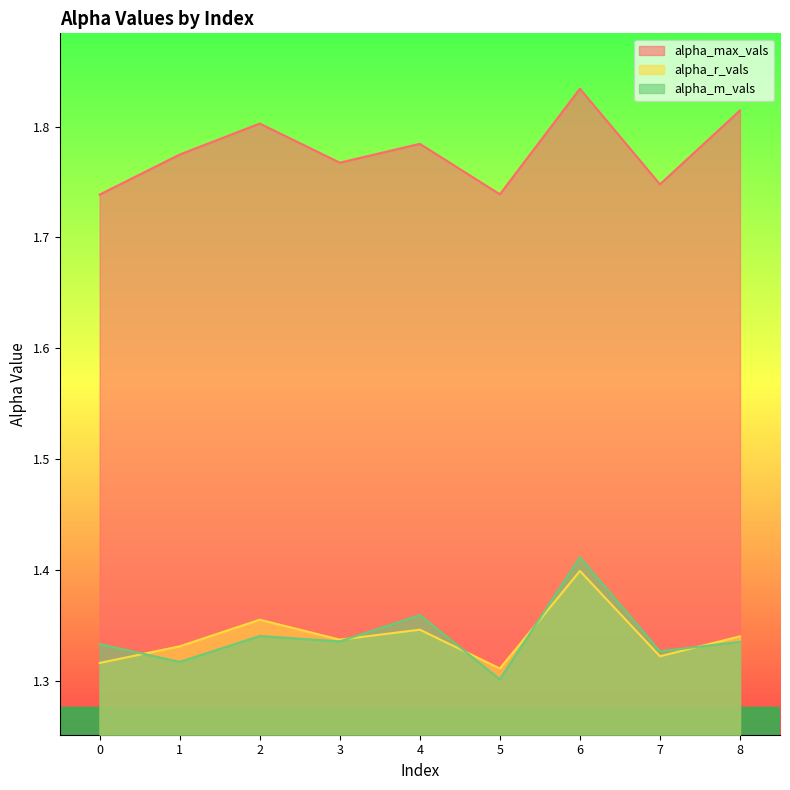

What is the sum of the alpha_m_vals values at 2 and 1?

2.7